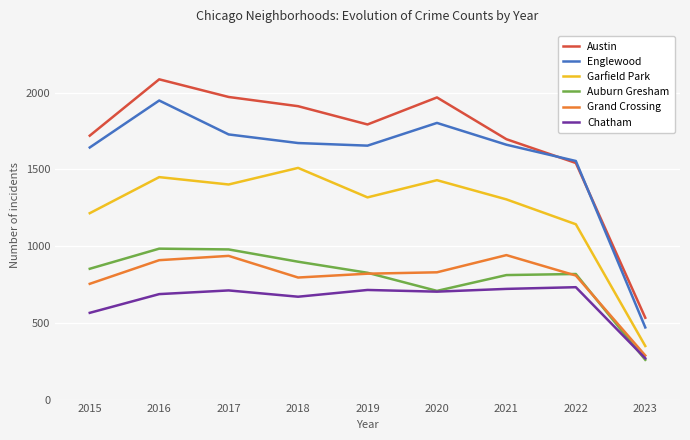

What is the difference between the second highest and second lowest values in the Chatham series?

156